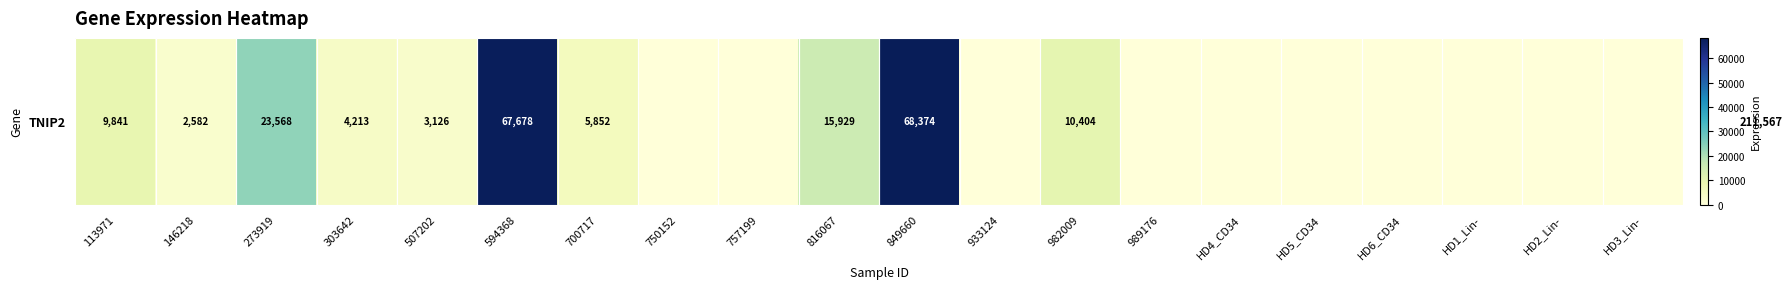

Where is the data nearest to the value 34187?

273919